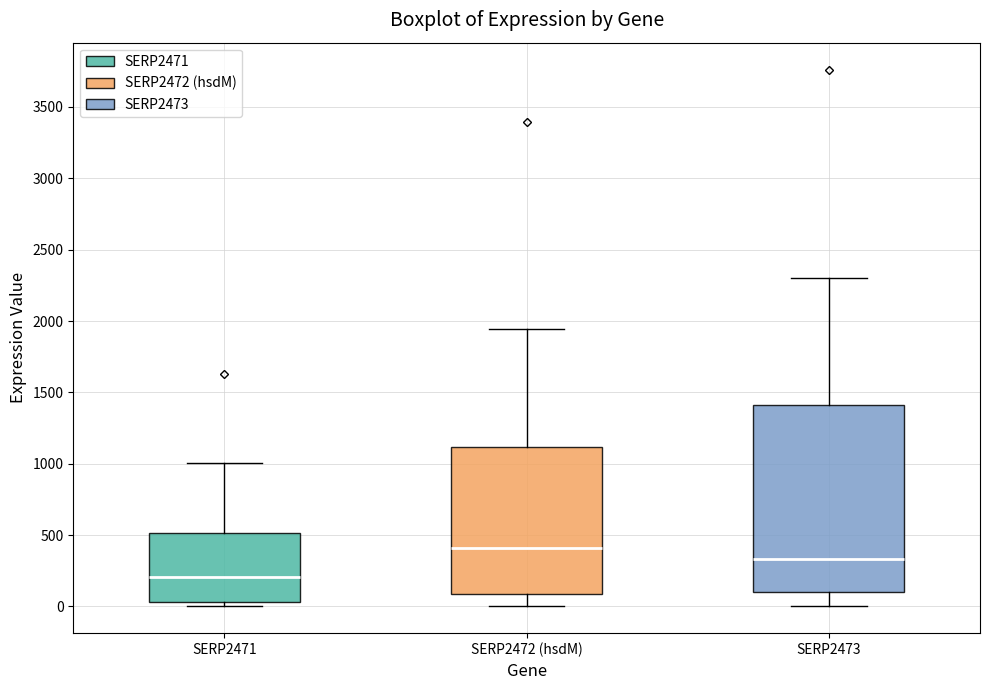

Reading left to right, transcribe this box plot: for each box, give where its median line is, the range the box spans, and where its two whiskers end, as read against the y-axis. The values are not printed on the chart, so give them approximately, as read against the axis.

SERP2471: median 200, box 50 to 500, whiskers 0 to 1000
SERP2472 (hsdM): median 400, box 100 to 1100, whiskers 0 to 1950
SERP2473: median 350, box 100 to 1400, whiskers 0 to 2300